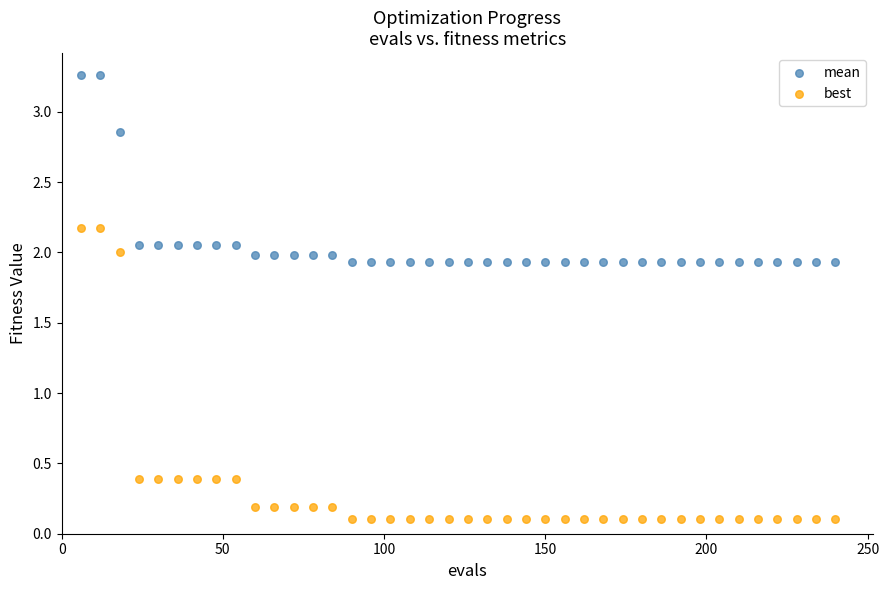

Which series contains the highest Y value?

mean